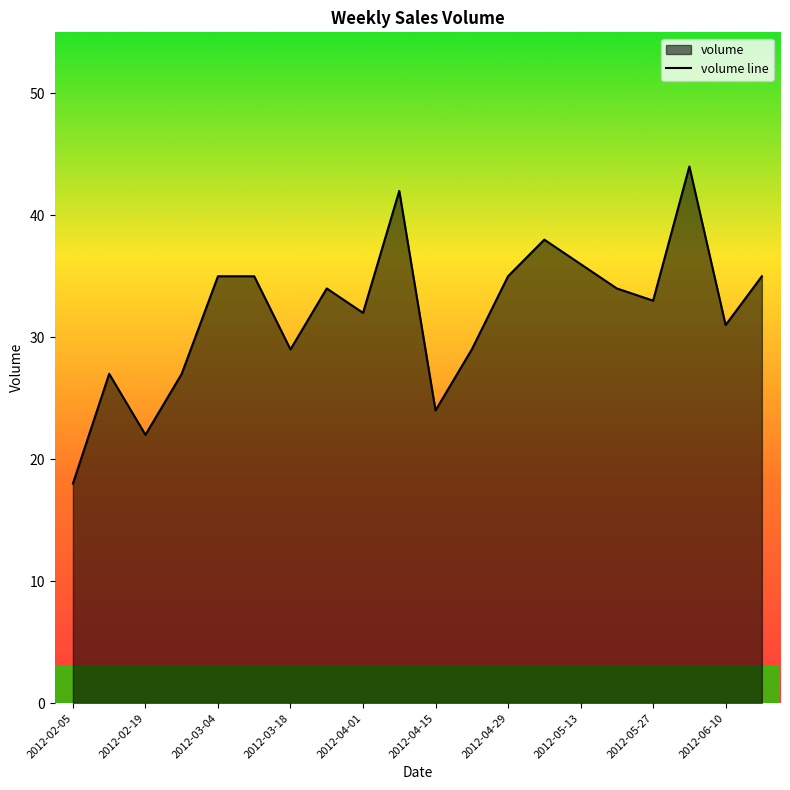

What is the maximum value shown in the chart?

44